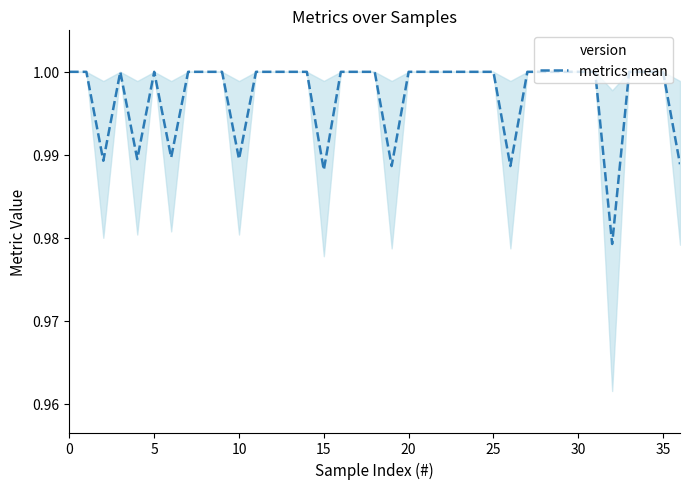

Does the chart have visible grid lines?

No